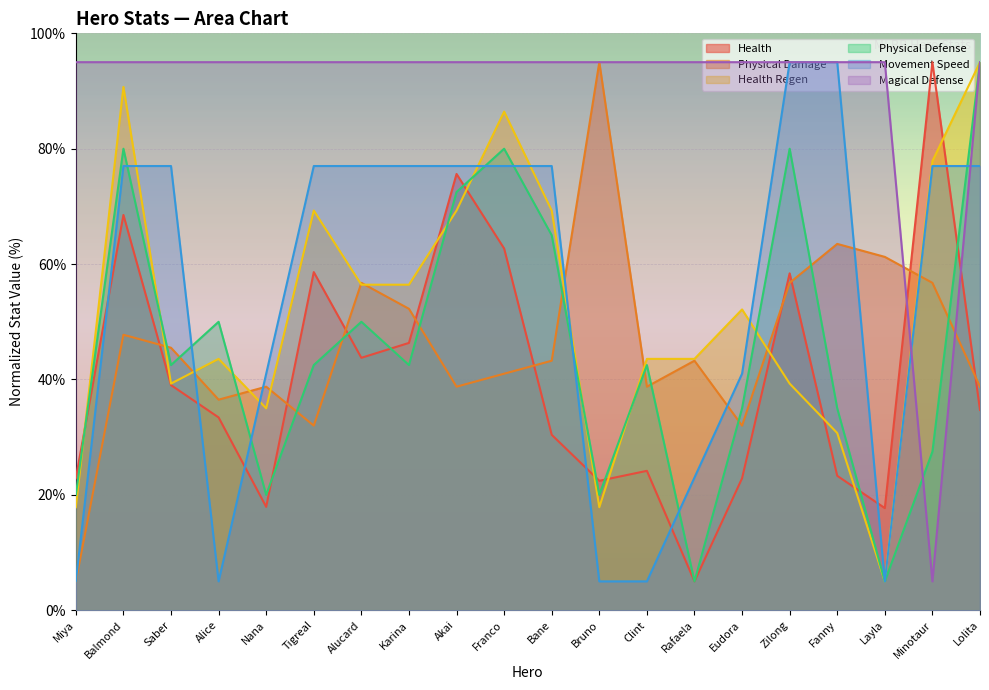

At which category does Magical Defense reach its first local valley?

Minotaur